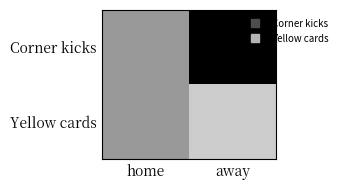

List the series in order of their overall mean, lowest first.

Yellow cards, Corner kicks